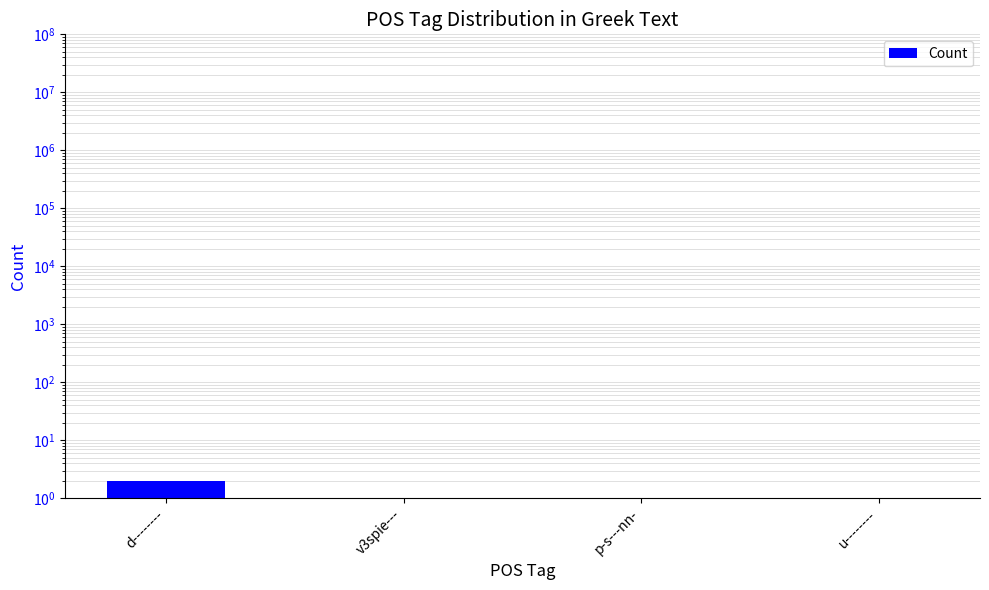

Does the chart contain any negative values?

No